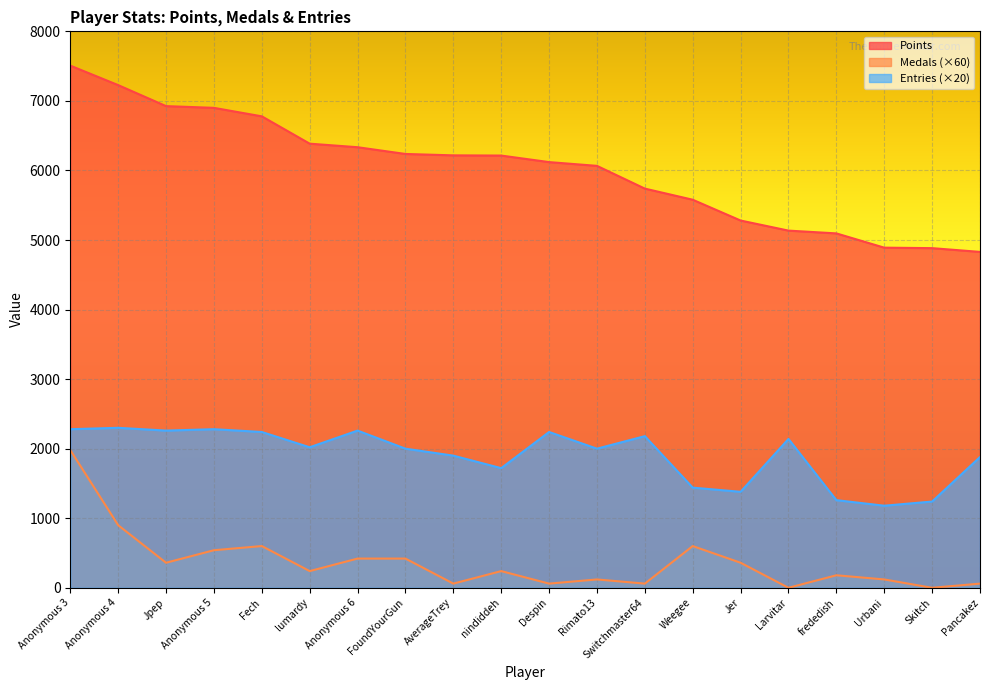

How many data points in Medals are less than 240?

9